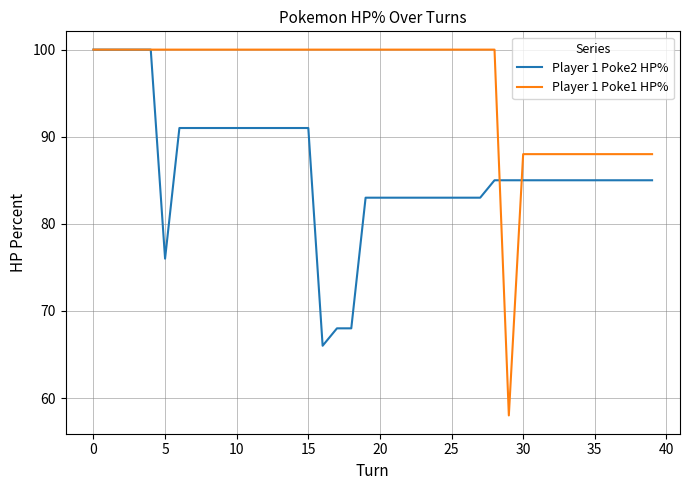

What are all the series names shown in the legend?

Player 1 Poke2 HP%, Player 1 Poke1 HP%